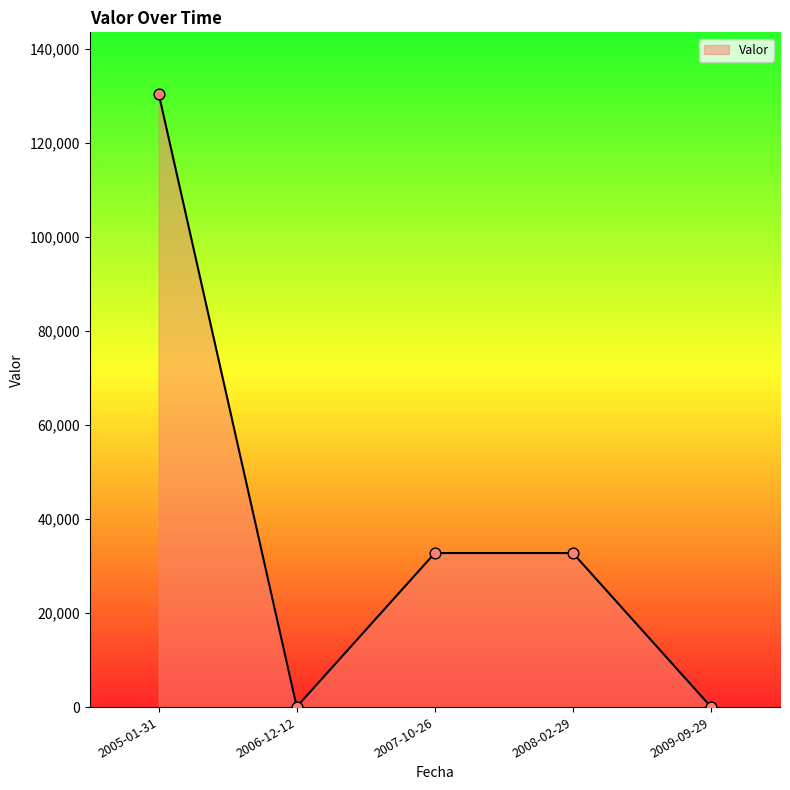

What is the ratio of the value at 2008-02-29 to the value at 2006-12-12?

585.3